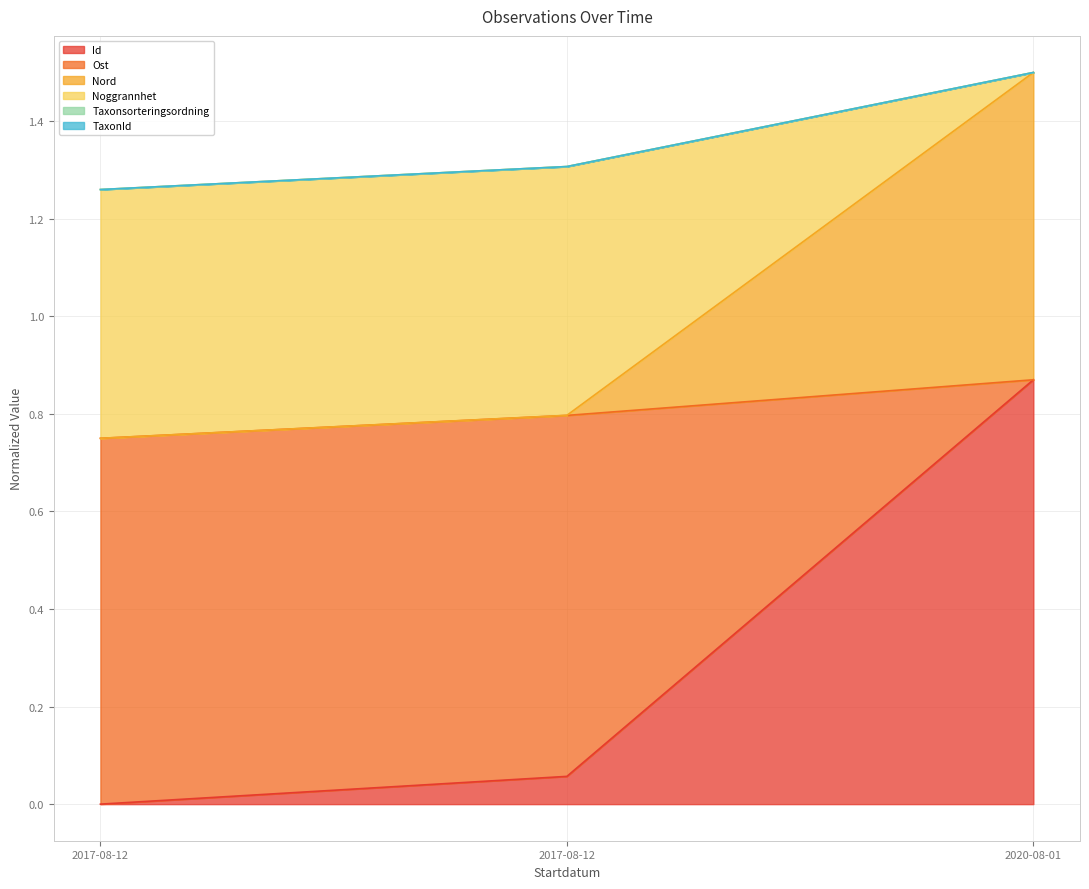

Is the value of Noggrannhet at 2017-08-12 greater than the value of Id at 2020-08-01?

Yes